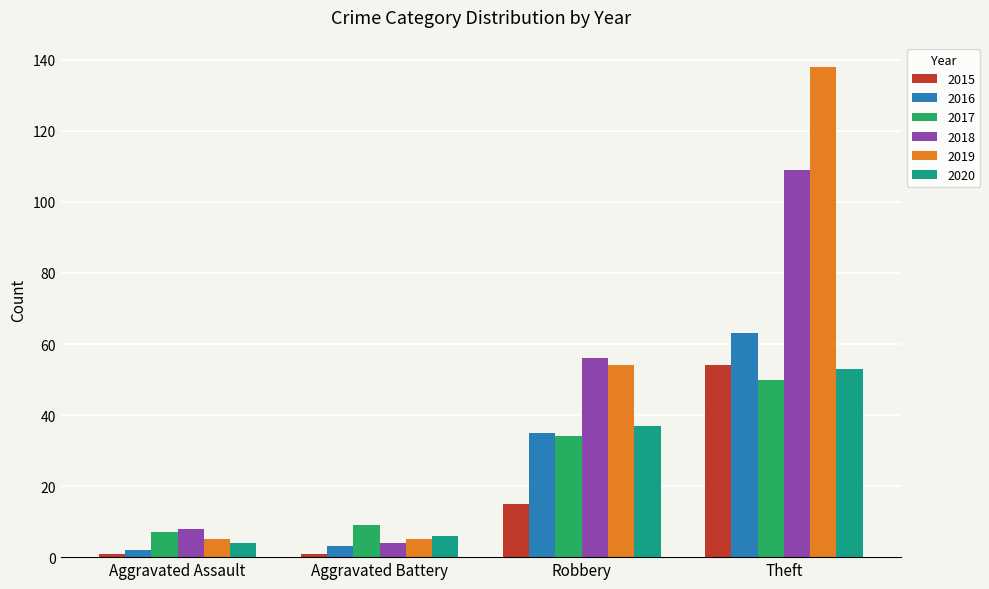

At which label does 2018 reach its peak?

Theft